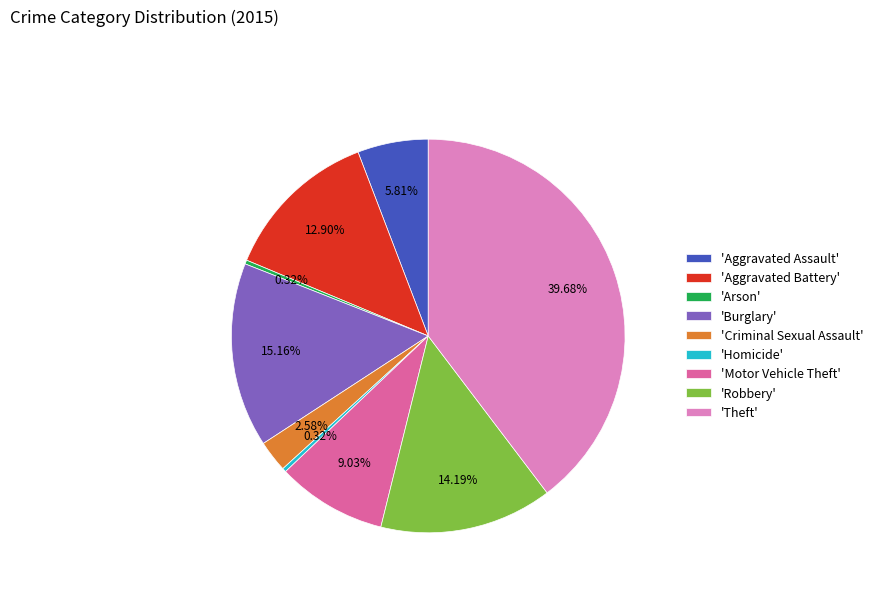

Which category has the biggest portion of the pie?

'Theft'